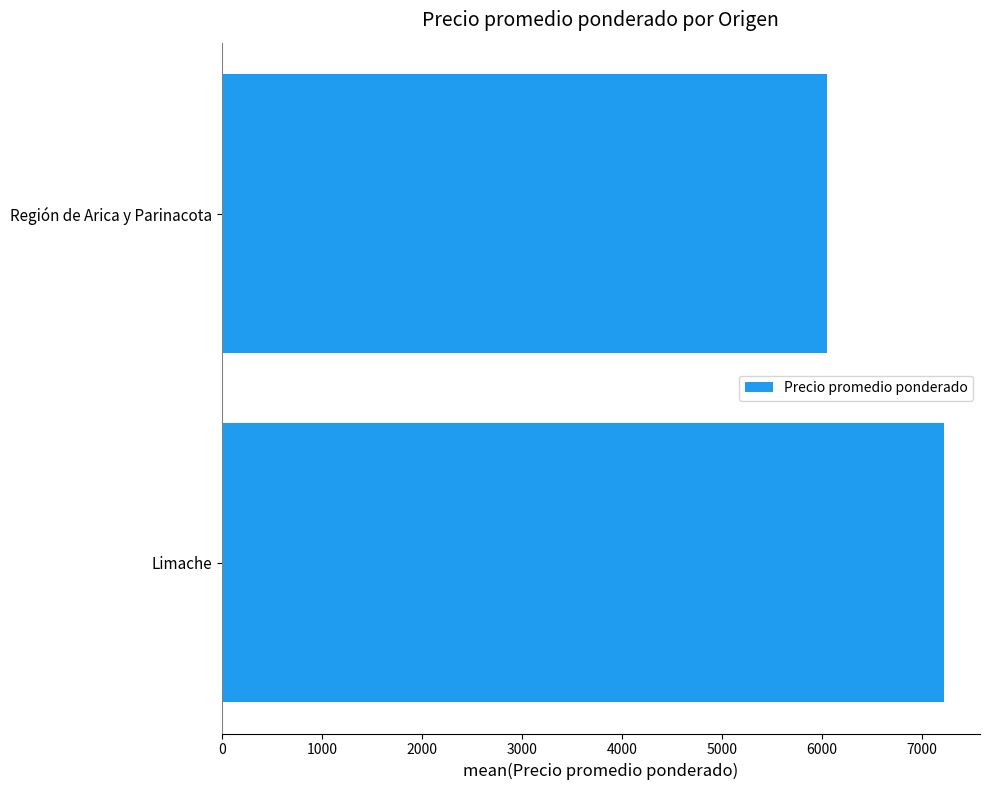

What is the minimum value shown in the chart?

6053.0